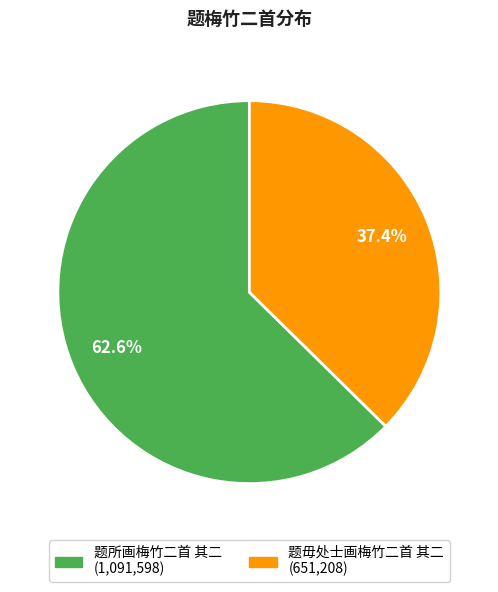

Count the number of slices in the pie.

2